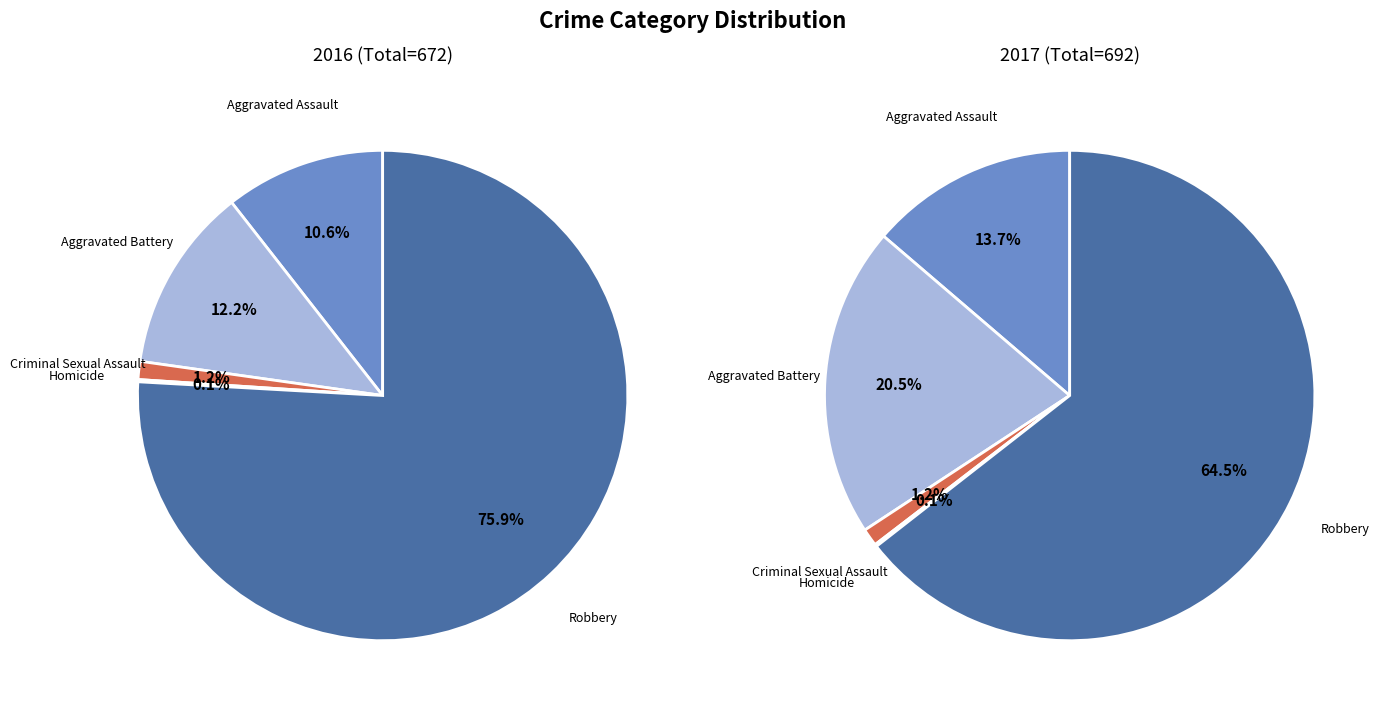

To the nearest percent, what is the difference between the largest and smallest slice percentages?

76%